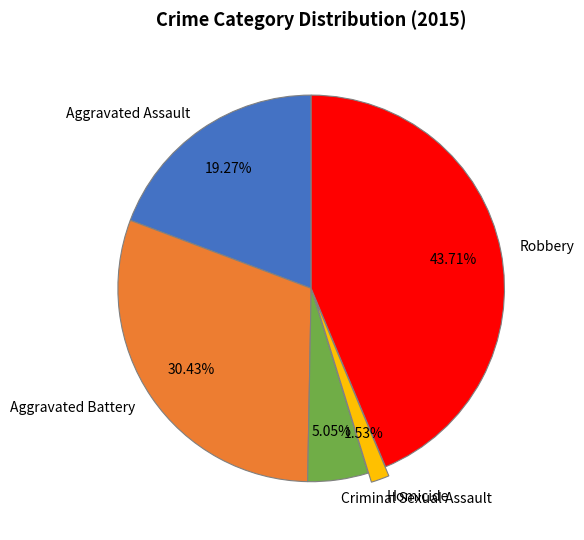

What percentage is the Robbery slice, to the nearest percent?

44%